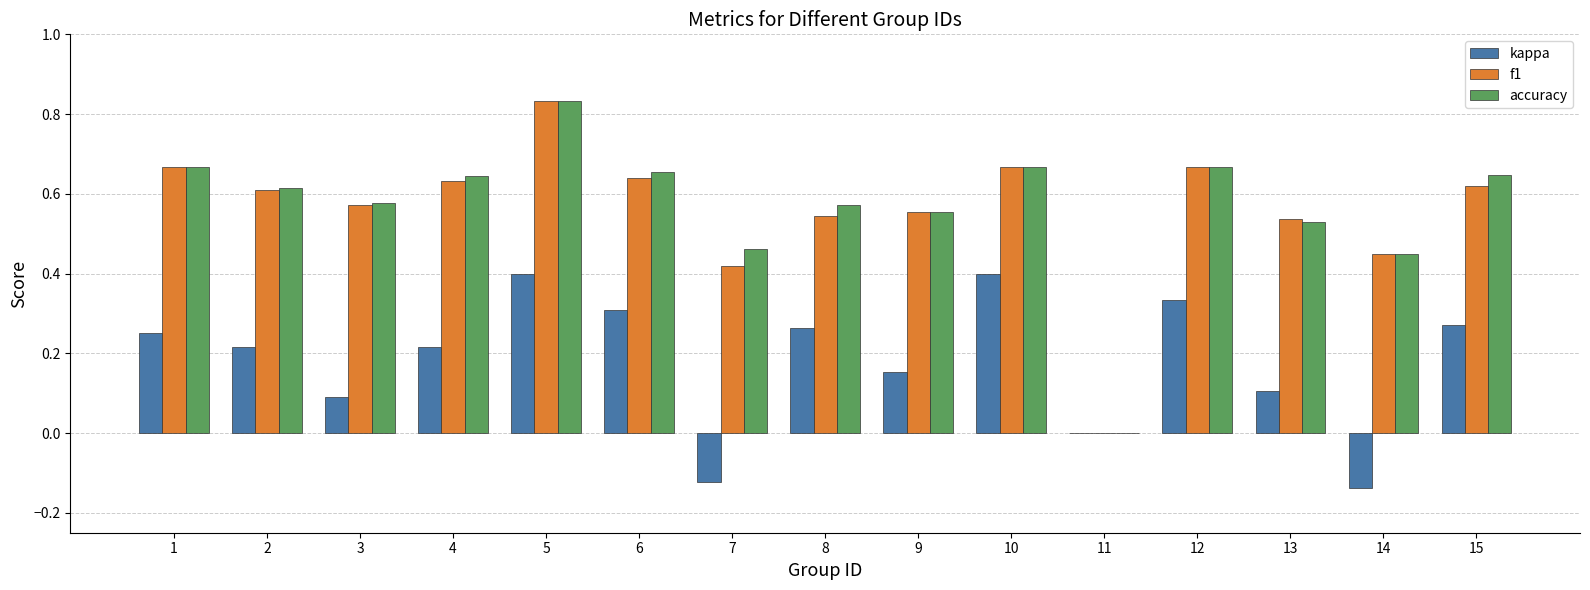

How many kappa values are between 0 and 1?

13